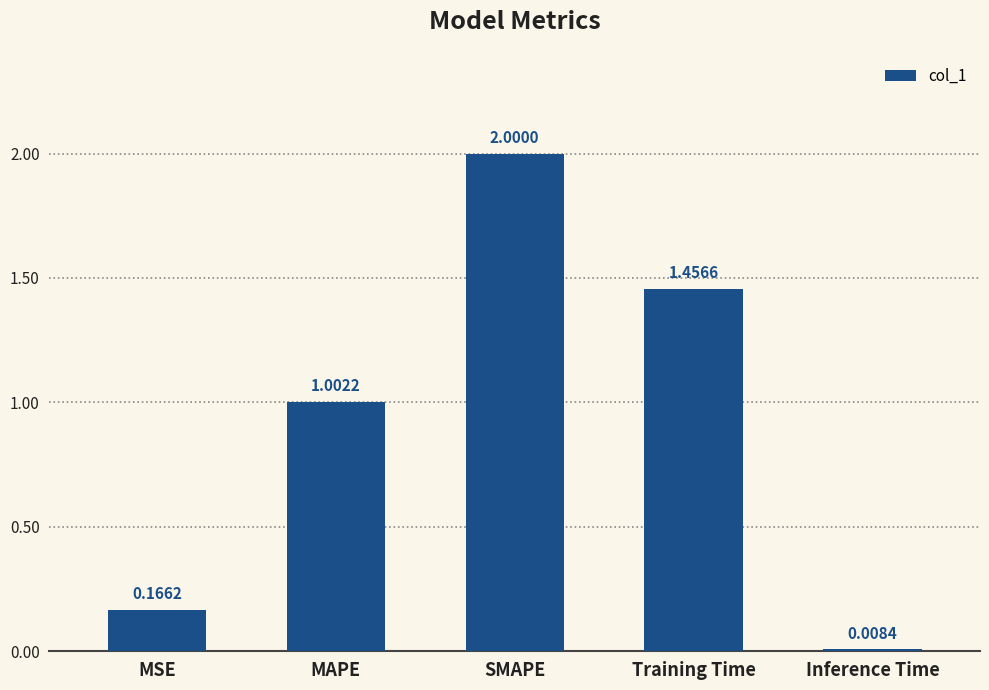

List the labels in order of value, smallest first.

Inference Time, MSE, MAPE, Training Time, SMAPE